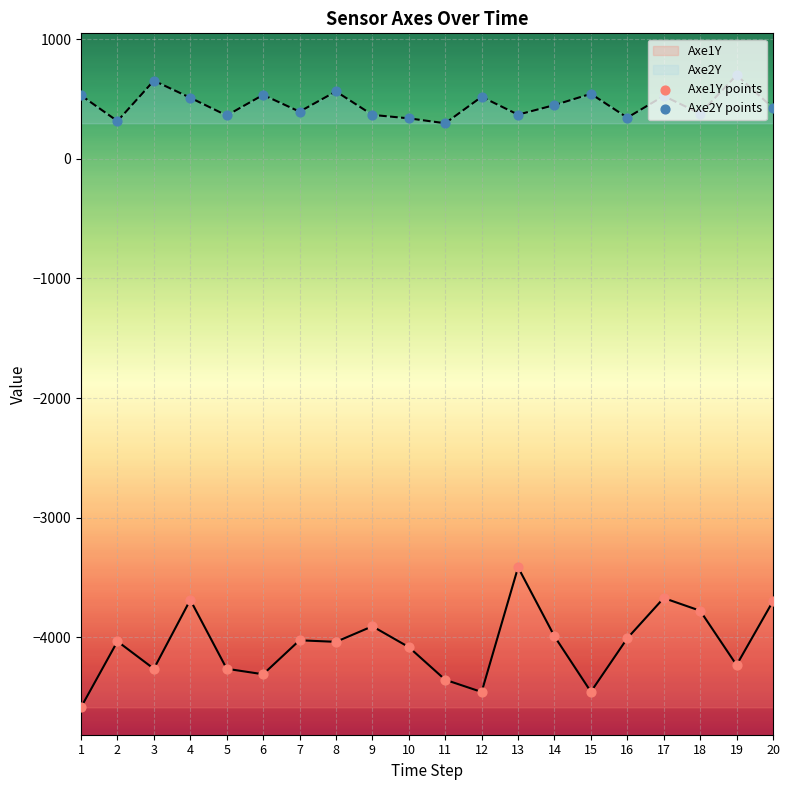

At how many categories does at least one series exceed -4388?

20